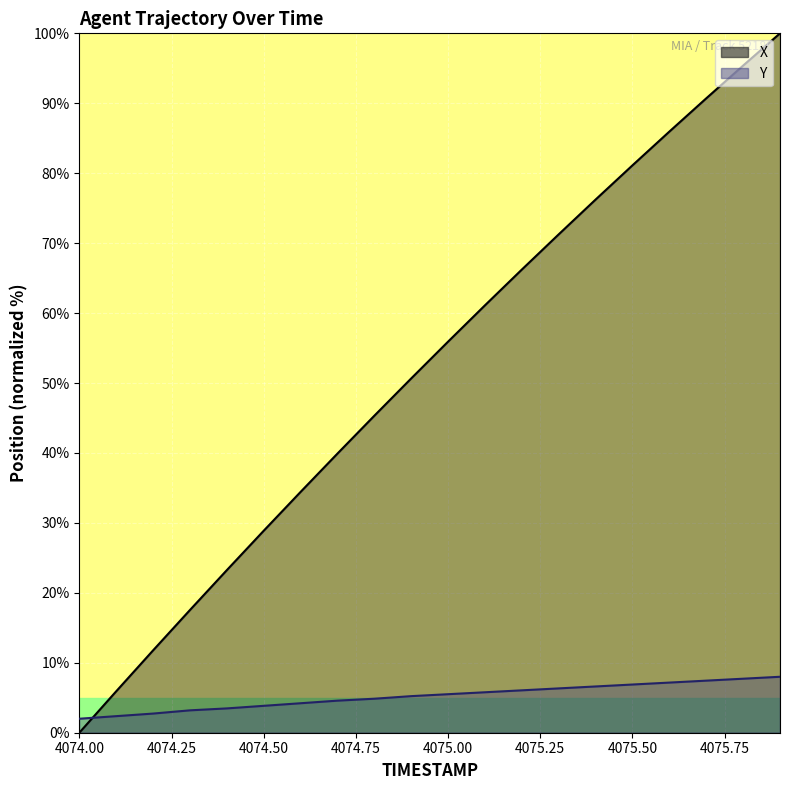

At which label does Y reach its peak?

4075.9